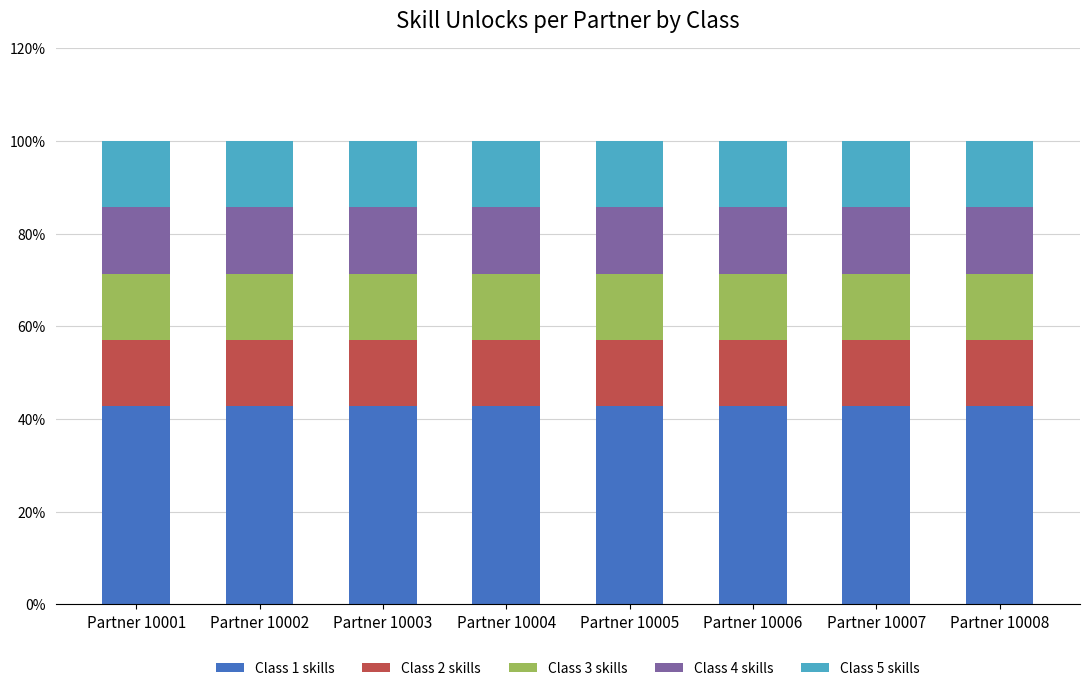

What is the minimum value for Class 1 skills?

42.9